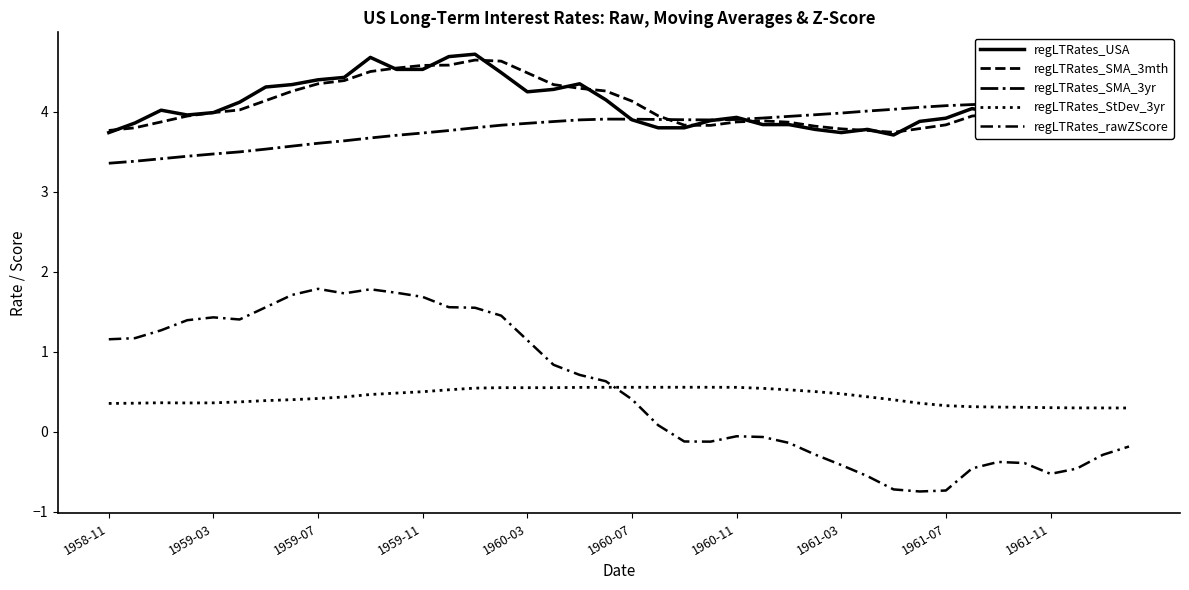

How many lines are shown in the chart?

5